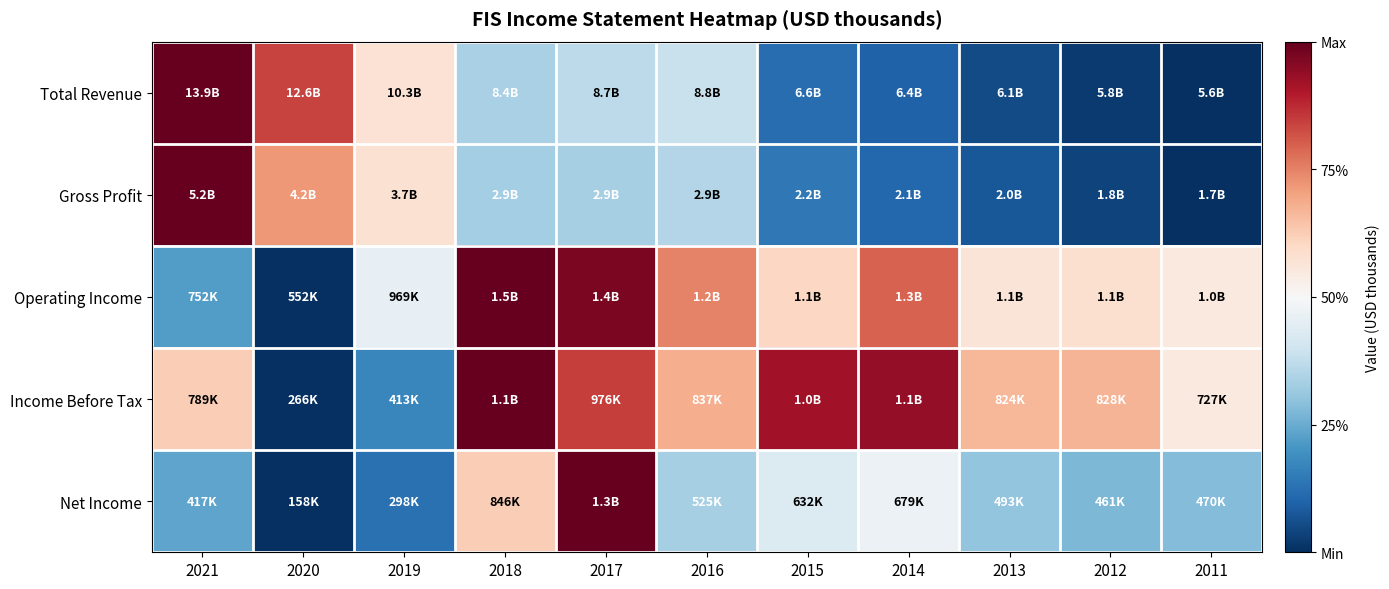

Reading left to right, what are all the values shown in this chart?

Total Revenue: 2021=1.0	2020=0.8	2019=0.6	2018=0.3	2017=0.4	2016=0.4	2015=0.1	2014=0.1	2013=0.1	2012=0.0	2011=0.0
Gross Profit: 2021=1.0	2020=0.7	2019=0.6	2018=0.3	2017=0.3	2016=0.4	2015=0.1	2014=0.1	2013=0.1	2012=0.0	2011=0.0
Operating Income: 2021=0.2	2020=0.0	2019=0.5	2018=1.0	2017=1.0	2016=0.7	2015=0.6	2014=0.8	2013=0.6	2012=0.6	2011=0.5
Income Before Tax: 2021=0.6	2020=0.0	2019=0.2	2018=1.0	2017=0.8	2016=0.7	2015=0.9	2014=0.9	2013=0.7	2012=0.7	2011=0.6
Net Income: 2021=0.2	2020=0.0	2019=0.1	2018=0.6	2017=1.0	2016=0.3	2015=0.4	2014=0.5	2013=0.3	2012=0.3	2011=0.3